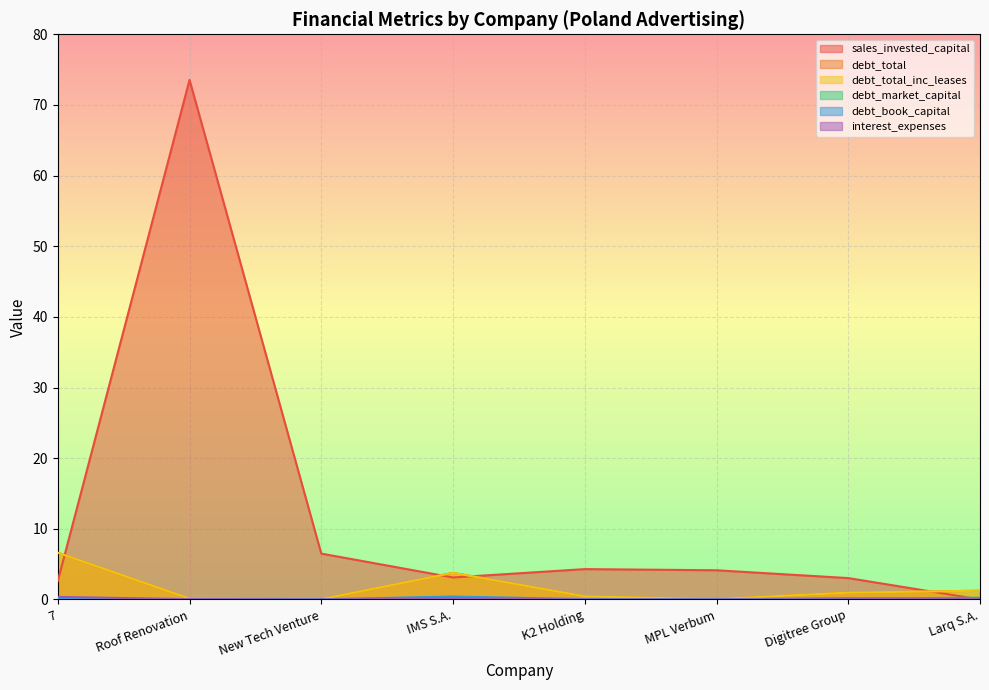

Where is debt_total_inc_leases nearest to the value 3?

IMS S.A.